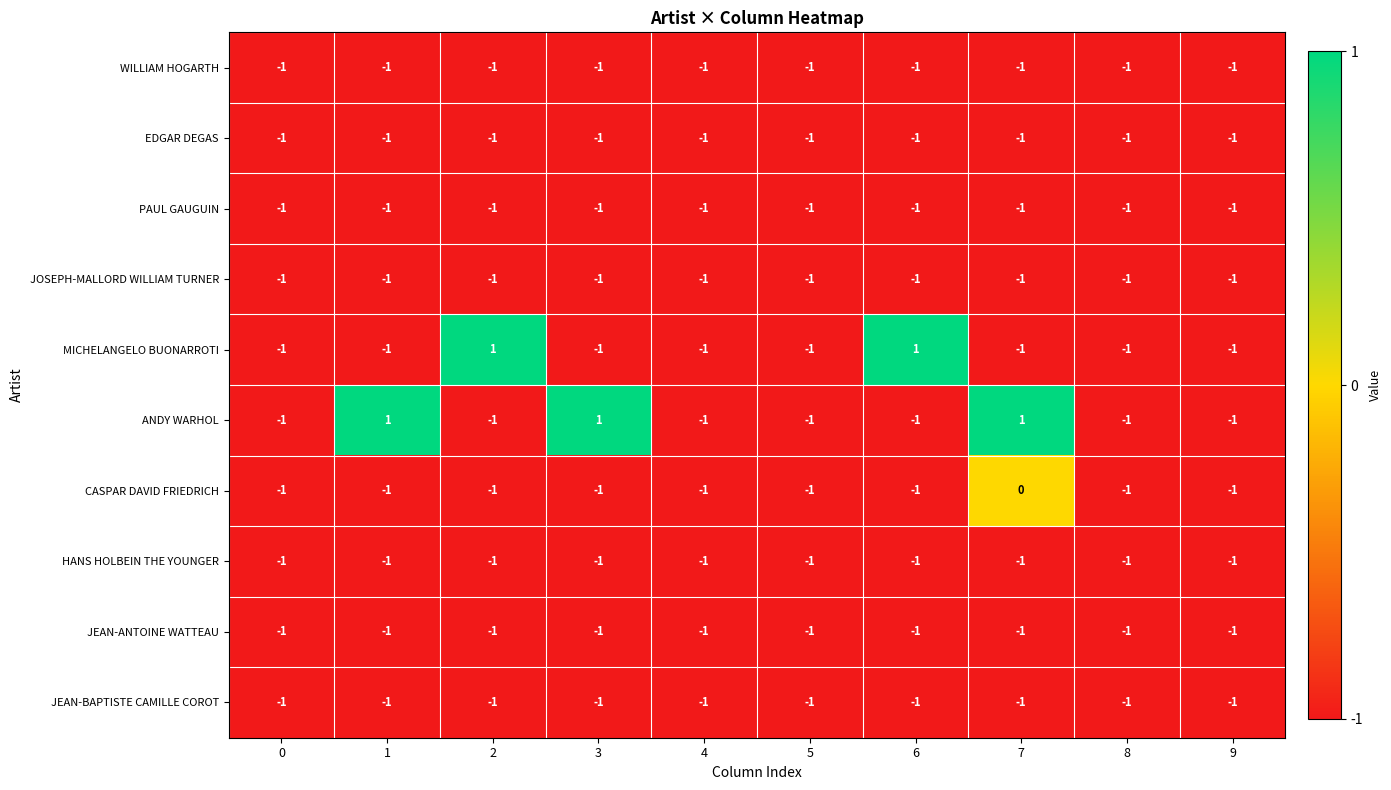

Count the number of data series in this chart.

10